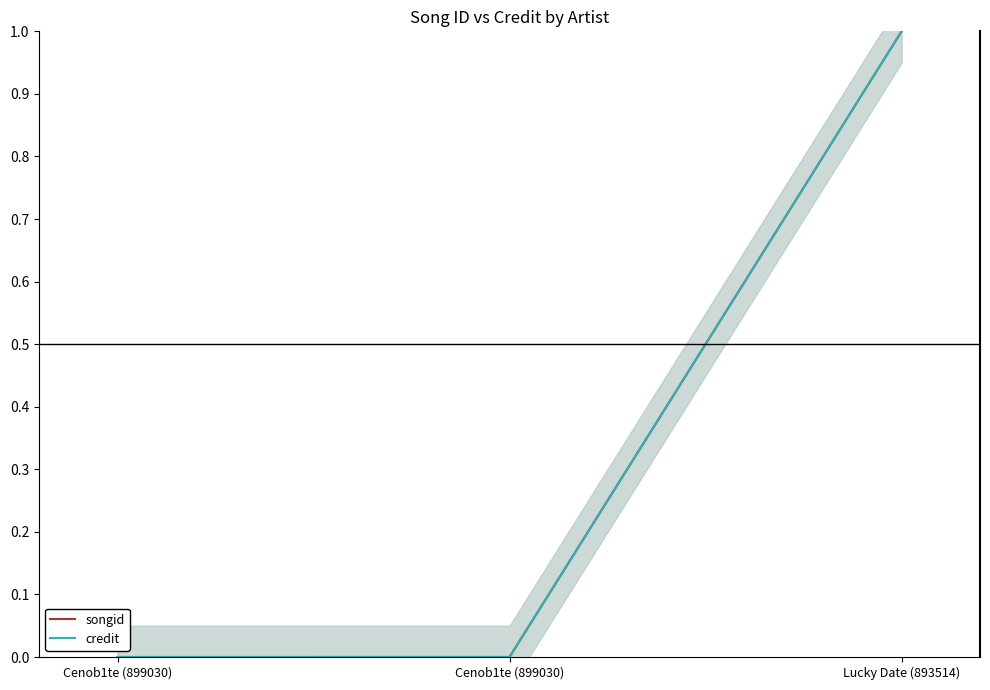

List the labels in order of credit value, largest first.

Lucky Date (893514), Cenob1te (899030), Cenob1te (899030)